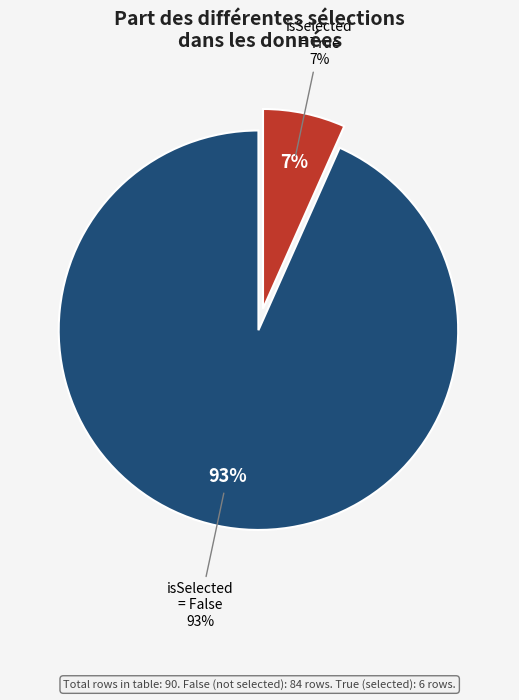

Between True and False, which is larger?

False